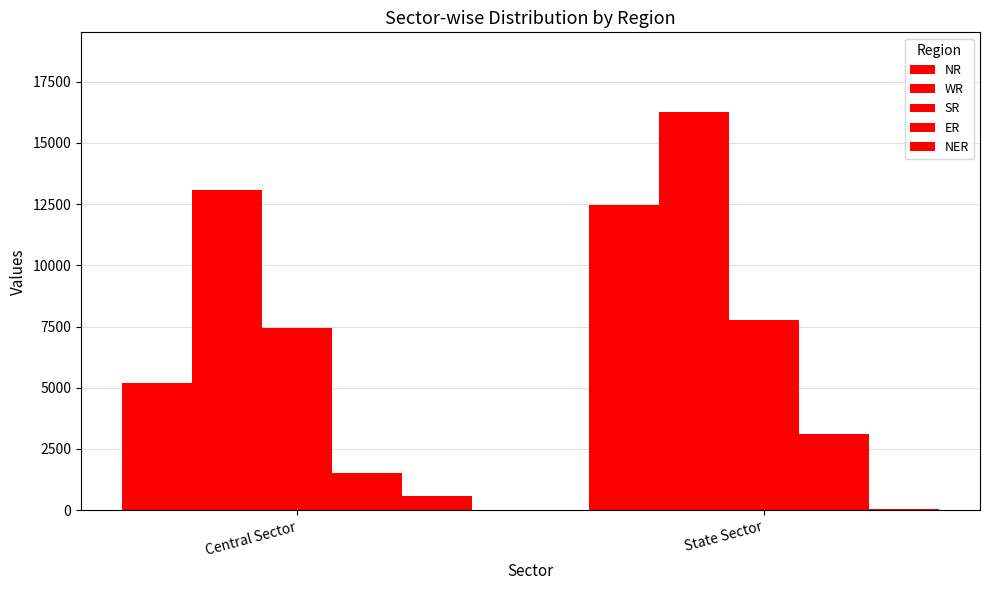

How many NR values are between 5201 and 12455?

2